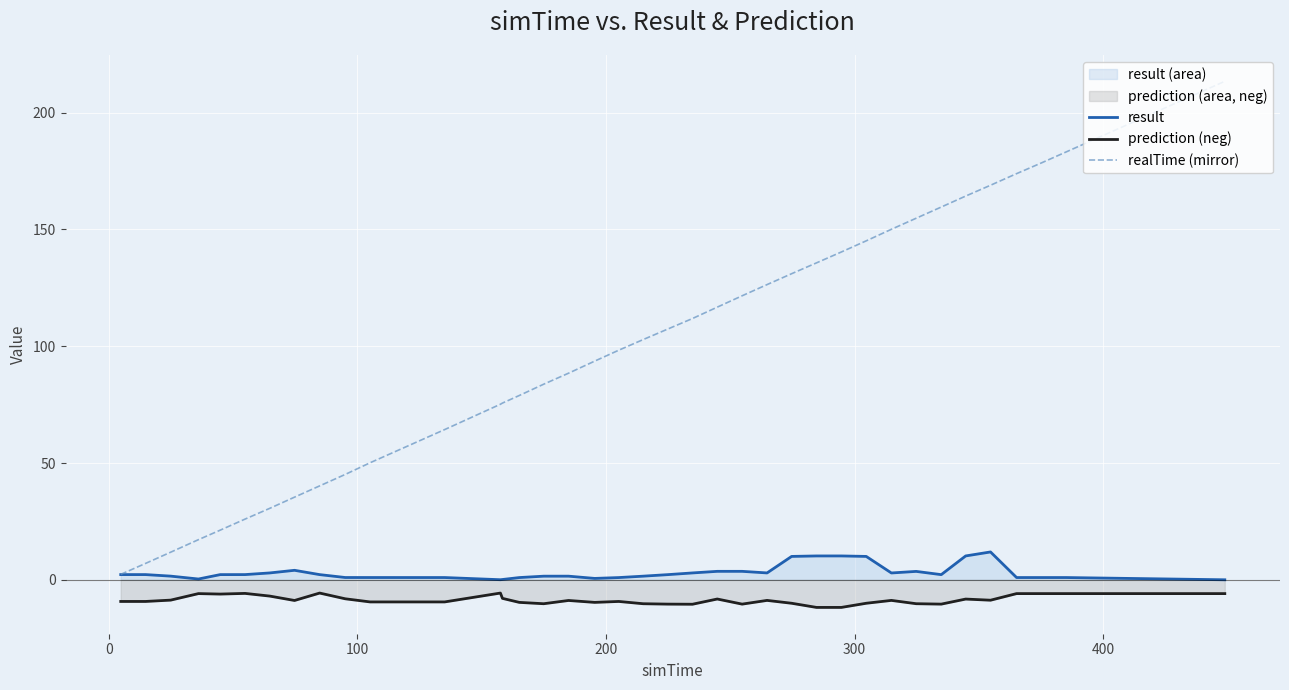

Which series has the largest total across all categories?

realTime (mirror)